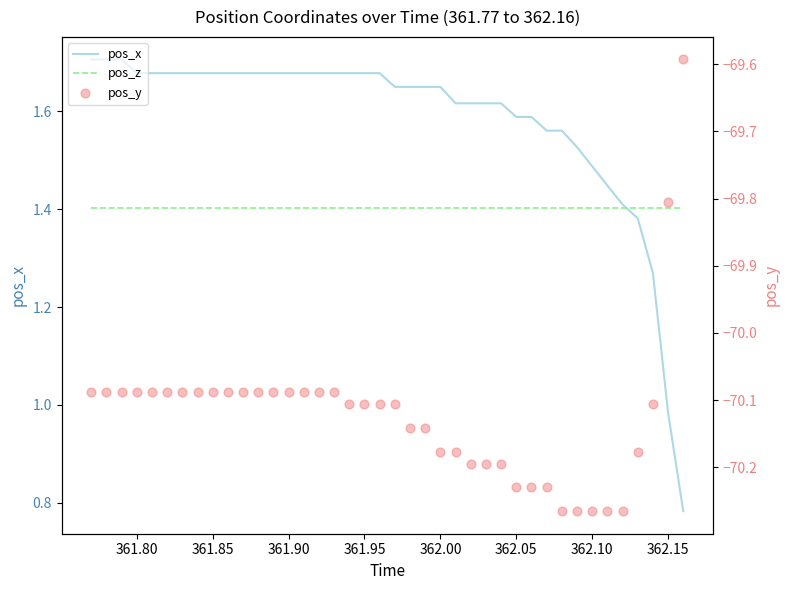

Is the value of pos_x at 14 greater than the value of pos_y at 19?

Yes